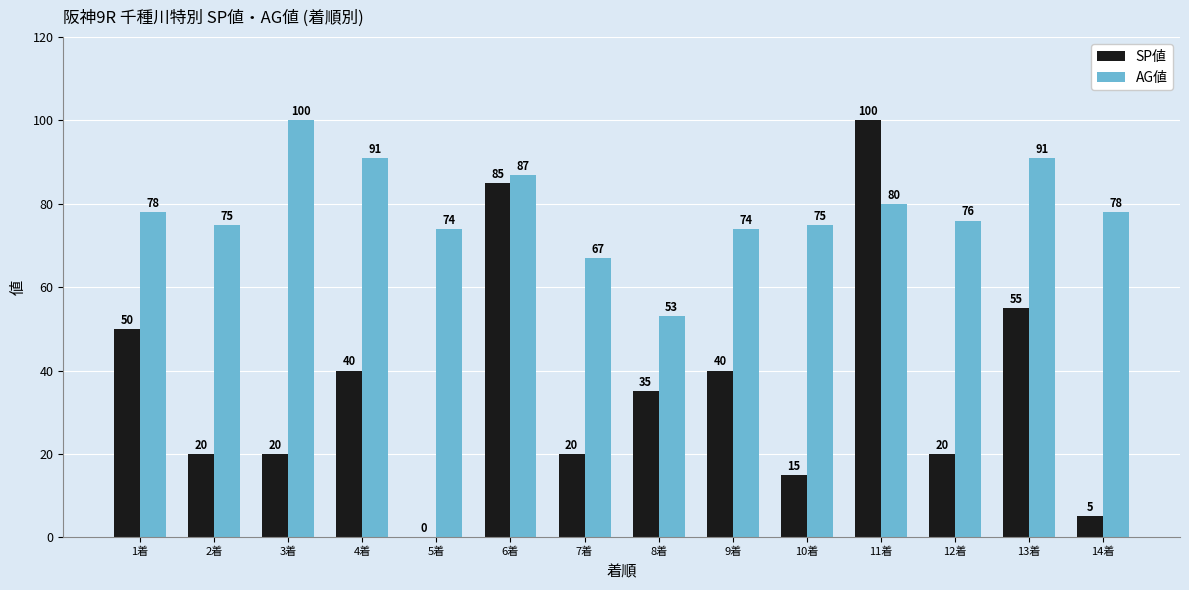

The value of SP値 at 9着 is 11. True or false?

False